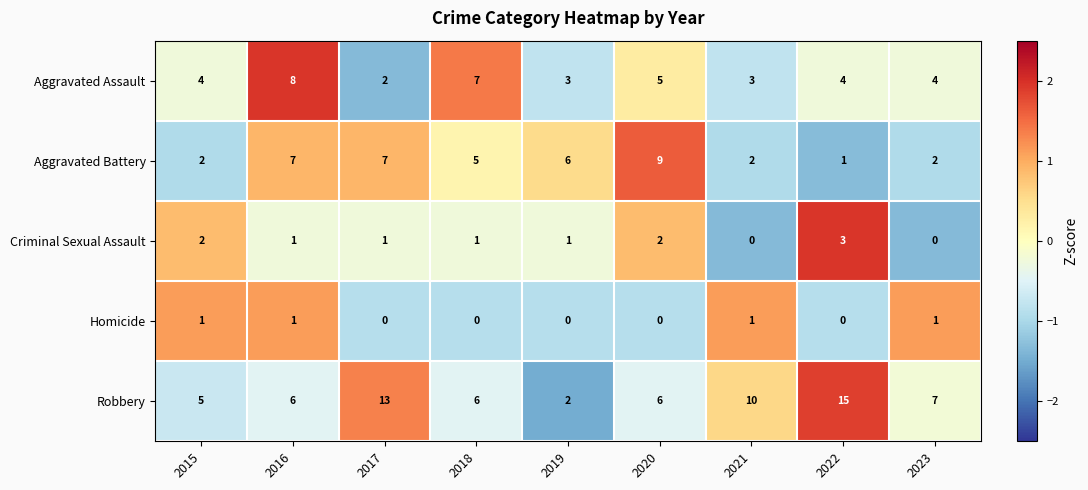

The value of Homicide at 2016 is 2. True or false?

False